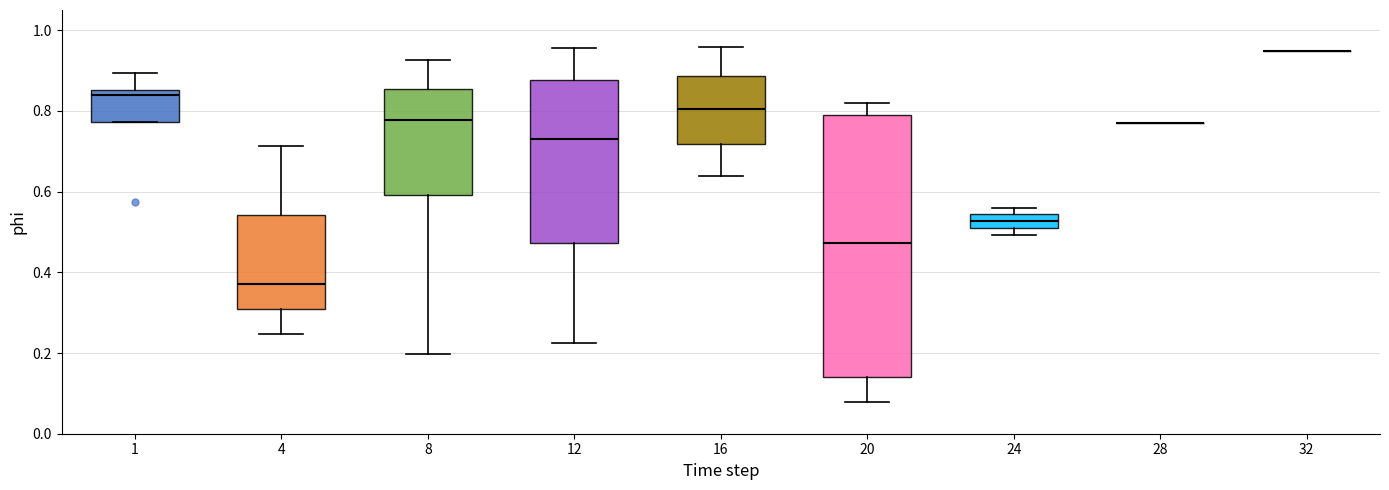

Comparing the boxes themselves (not the whiskers), which one is the tallest?

20